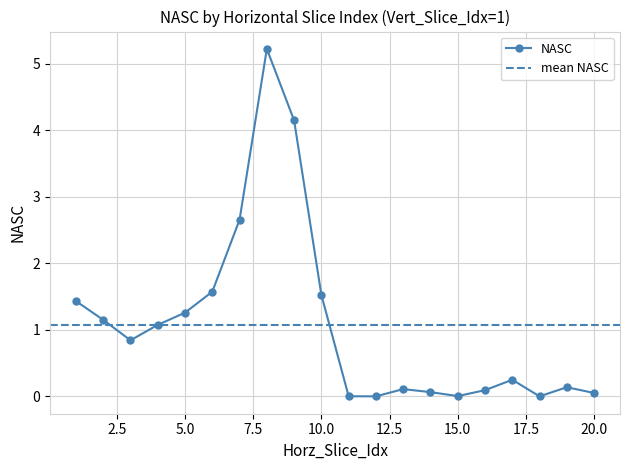

Is it true that the value at 5 is 2.2?

False